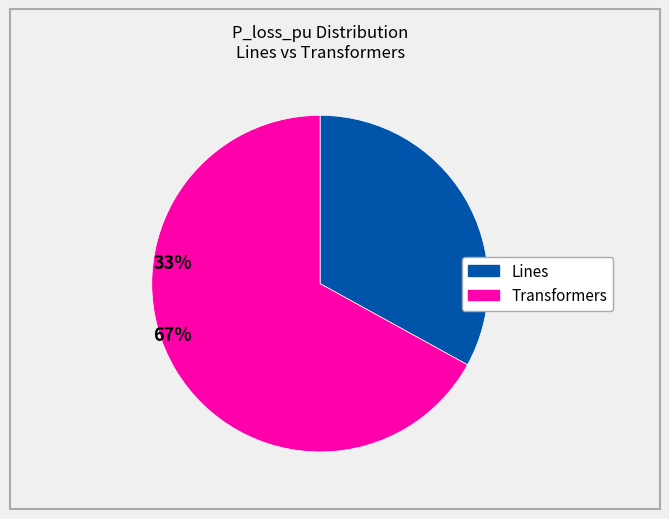

Is there any slice that represents more than half of the pie?

Yes